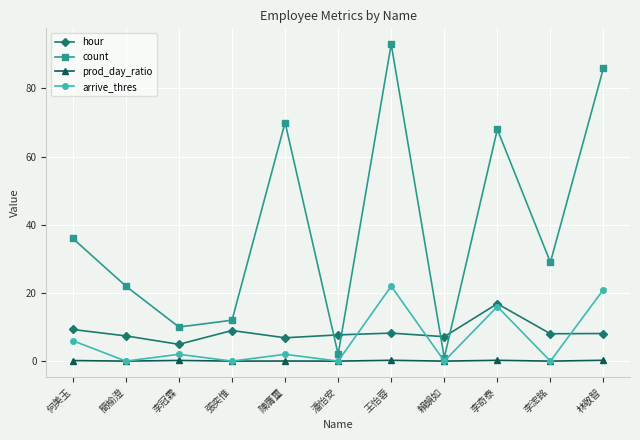

True or false: count and prod_day_ratio intersect in this chart.

False